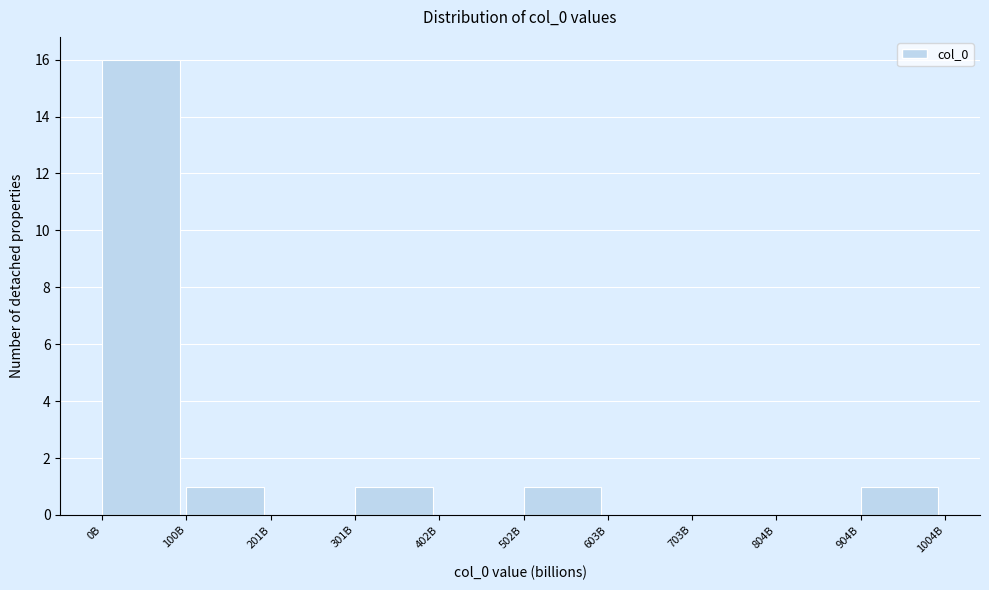

Reading left to right, transcribe all the data shown in this chart.

0B=16	100B=1	201B=0	301B=1	402B=0	502B=1	603B=0	703B=0	804B=0	904B=1